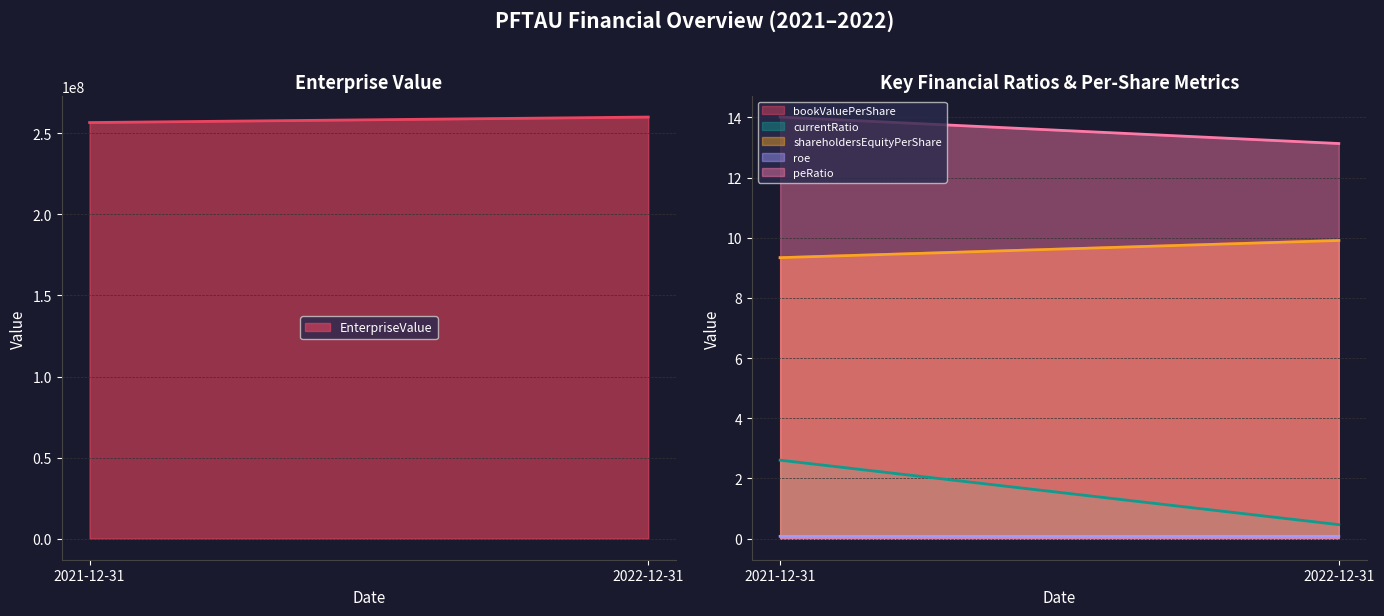

What is the label of the 1st point from the left?

2021-12-31